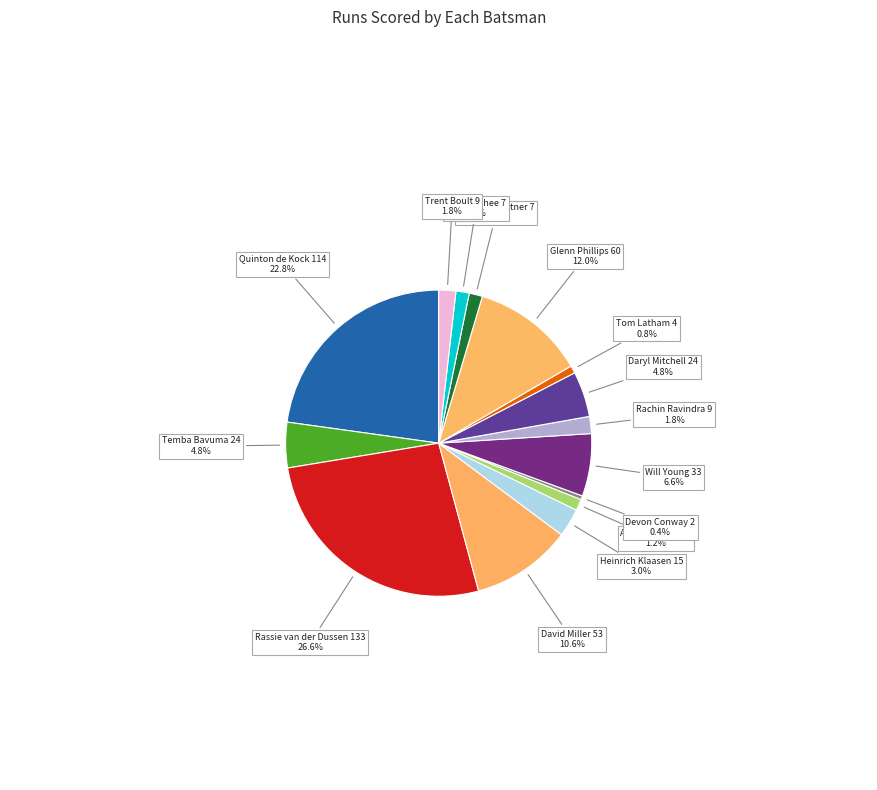

What is the largest slice in the pie chart?

Rassie van der Dussen 133